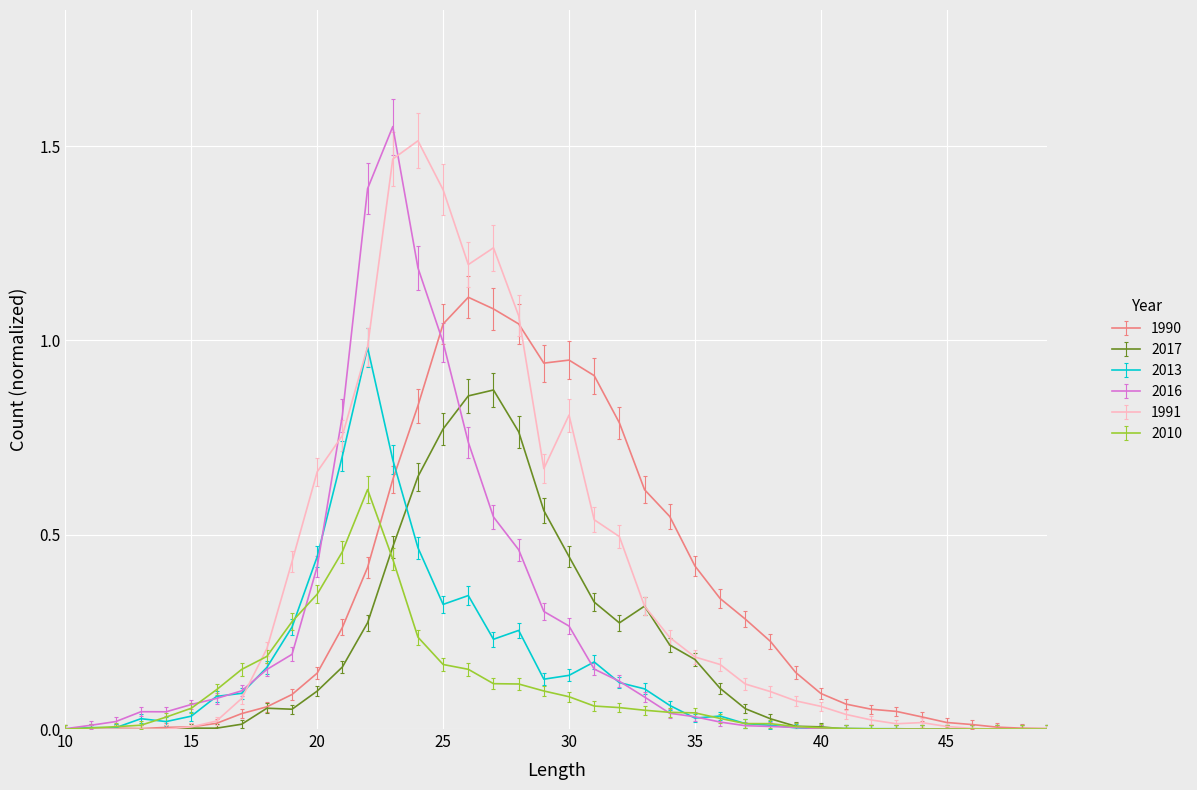

What are all the series names shown in the legend?

1990, 2017, 2013, 2016, 1991, 2010